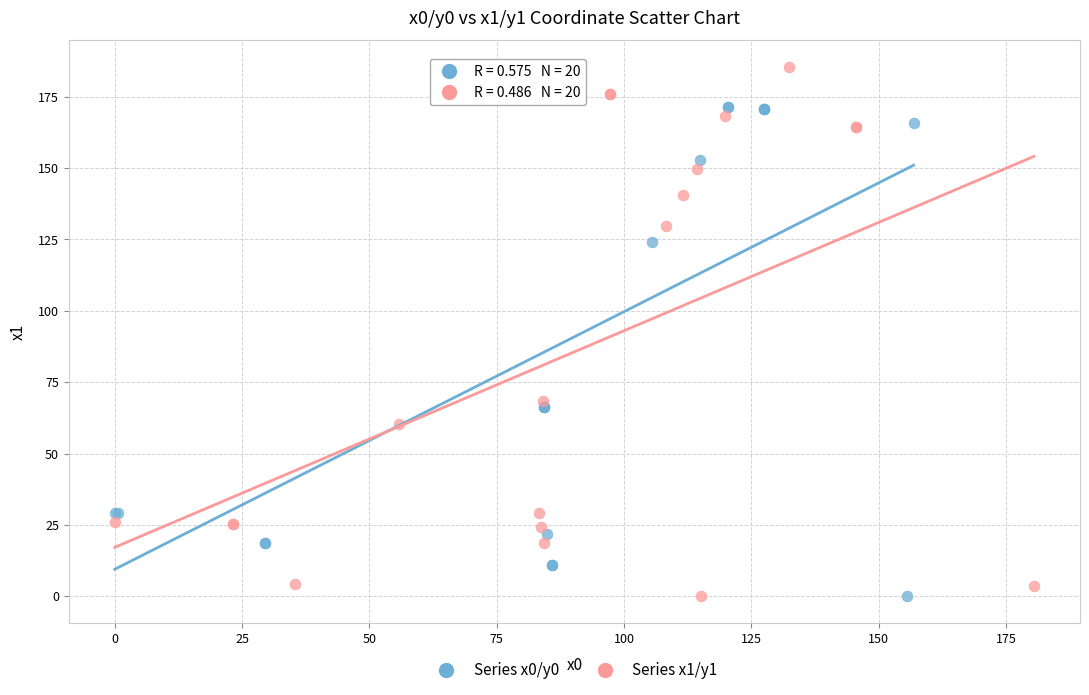

What are all the series names shown in the legend?

Series x0/y0, Series x1/y1